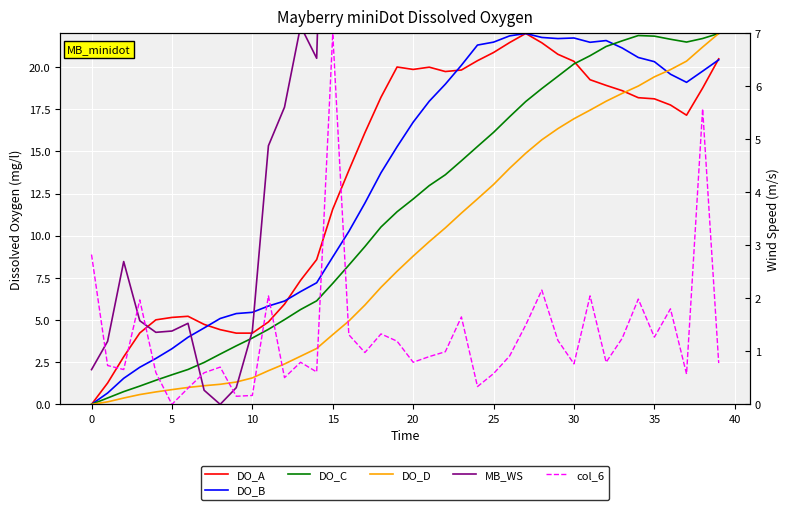

What is the label of the 20th point from the left?

19